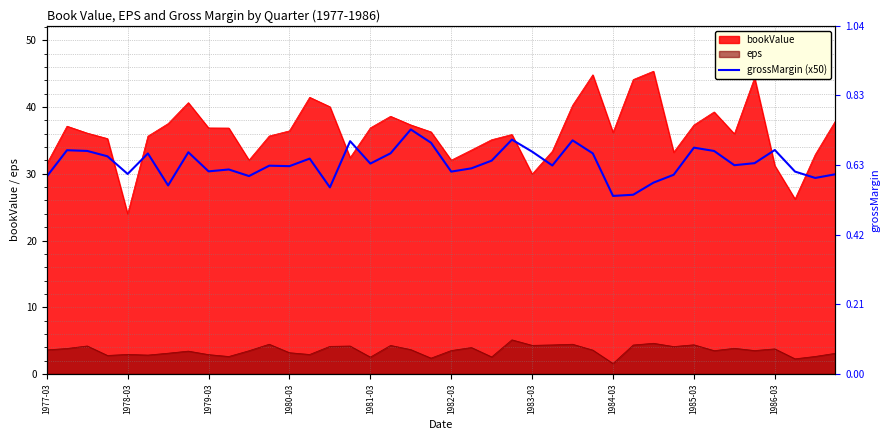

Where is the data nearest to the value 31?

1980-03